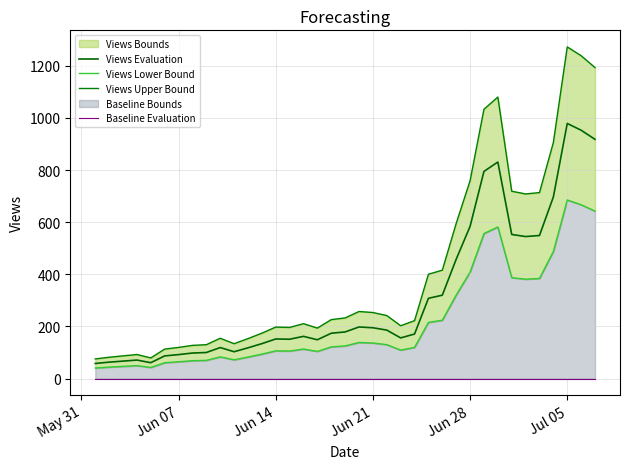

What is the value of the Views Evaluation point at the 30th from the left?

831.0